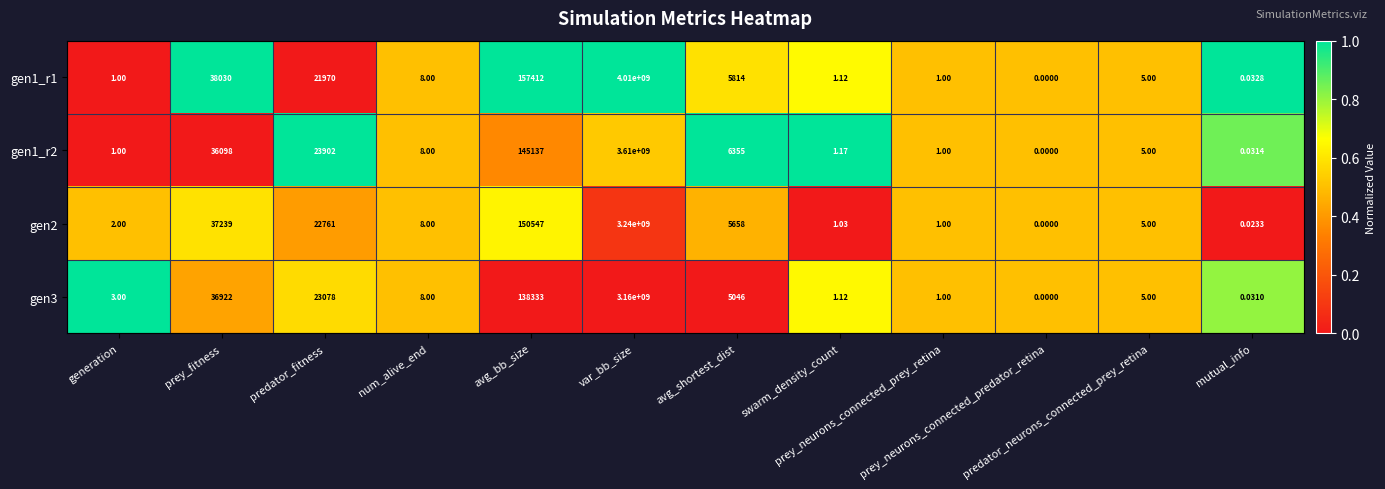

How many values in gen2 are above zero?

11